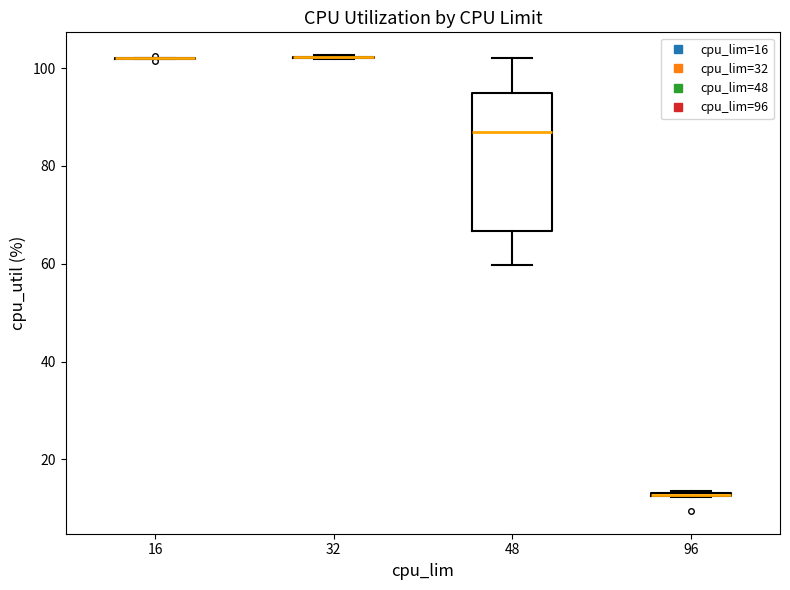

Which box is the tallest, from its lower edge to its upper edge?

48